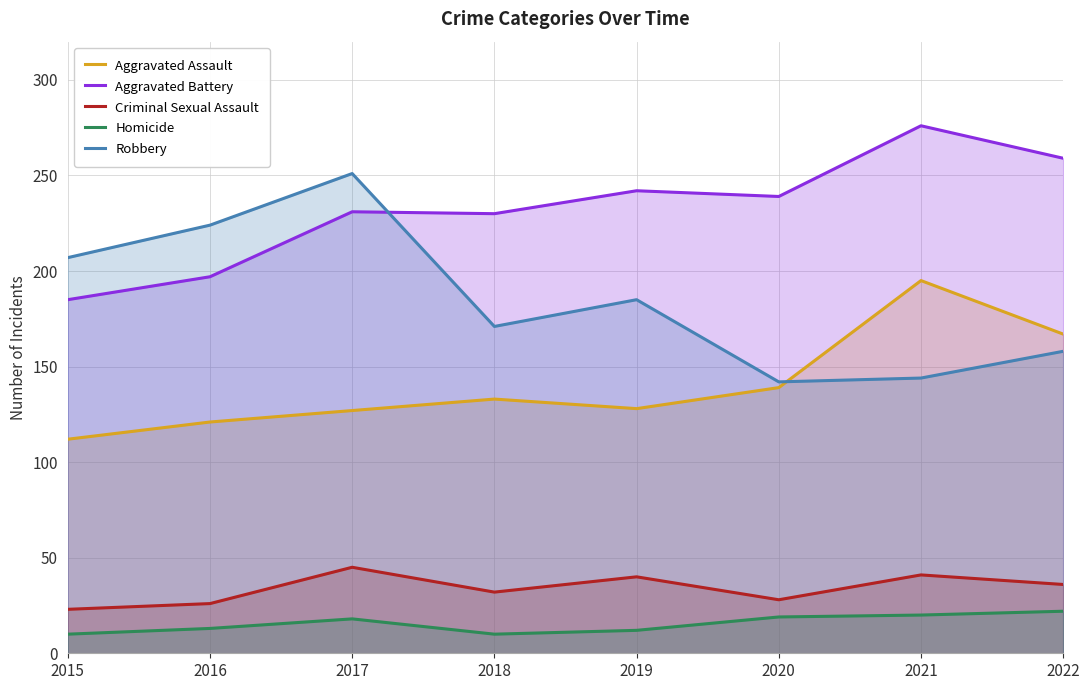

Which series has the largest range (max minus min)?

Robbery